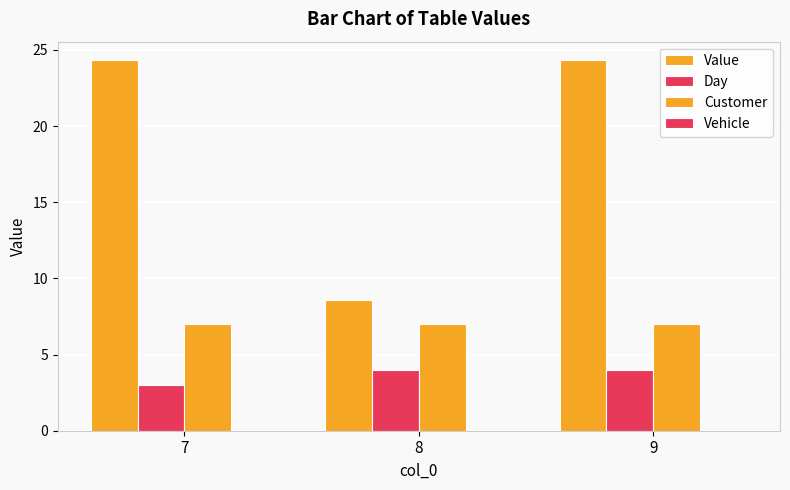

Is it true that Day equals 4.8 at 7?

False